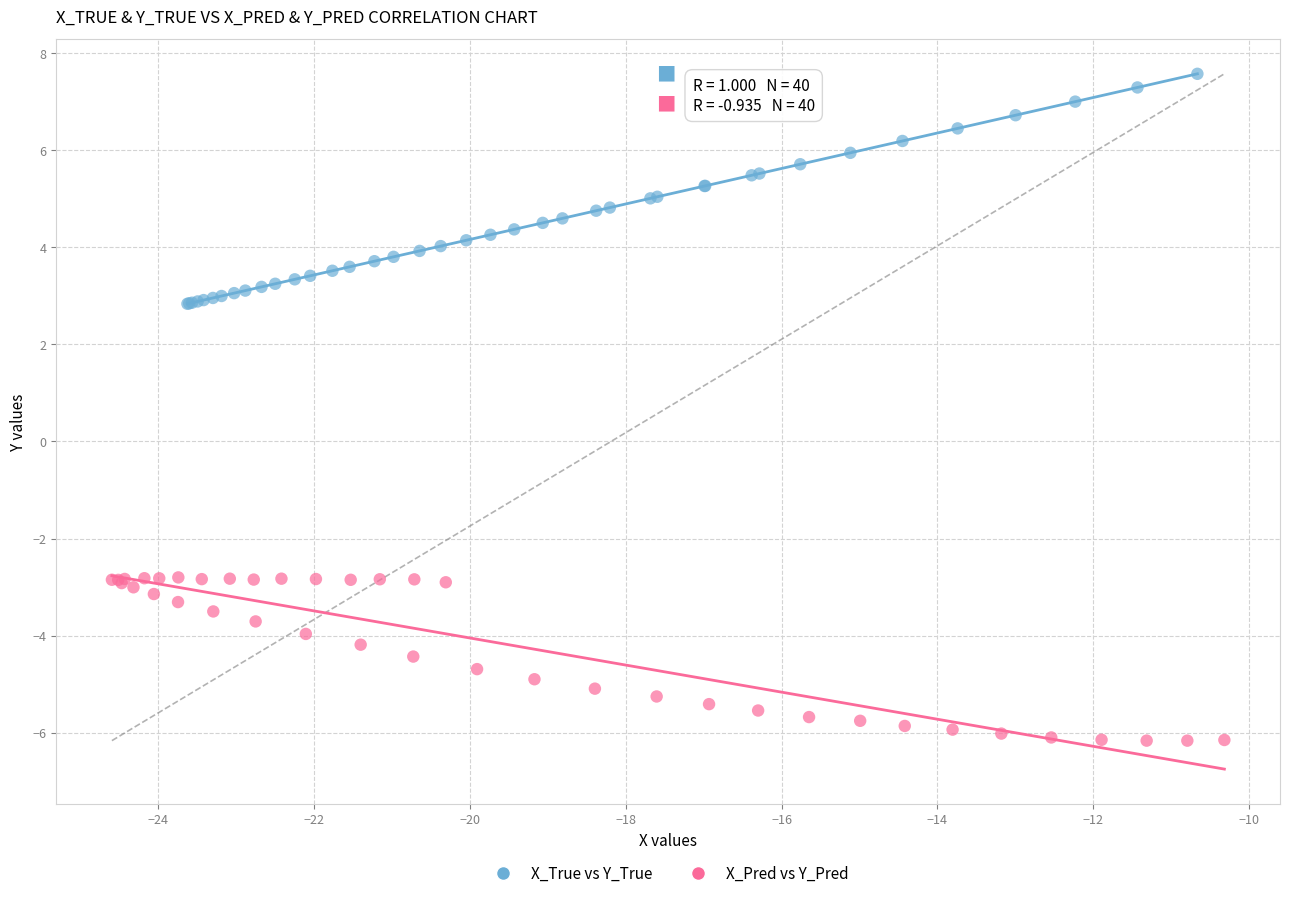

Which series reaches the maximum Y coordinate?

X_True vs Y_True